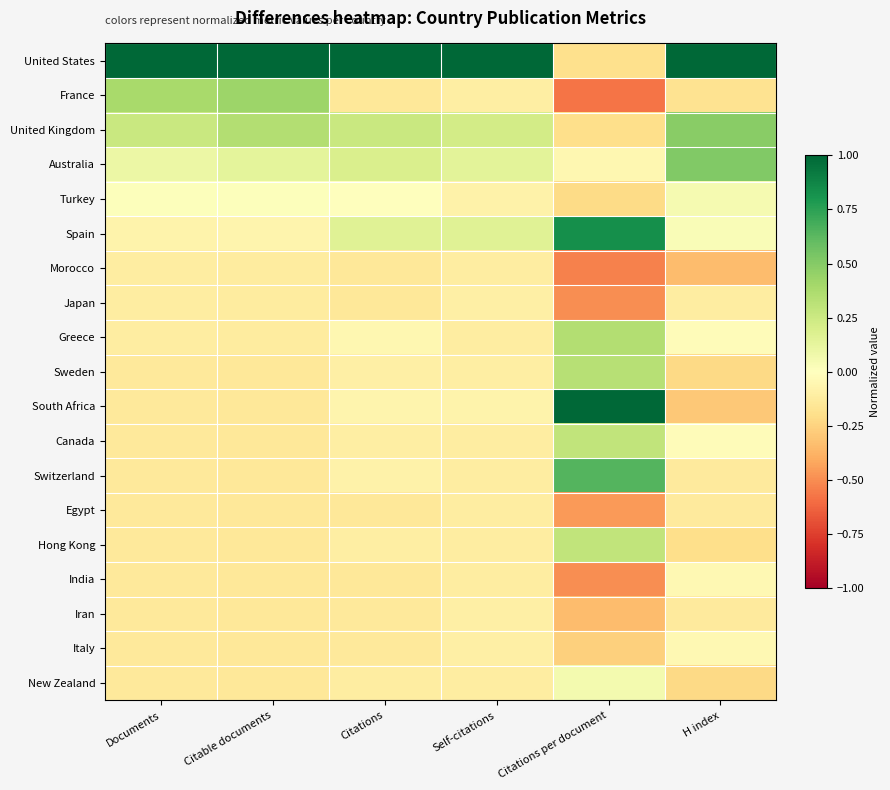

Which has a higher value, Citations per document or Documents?

Documents